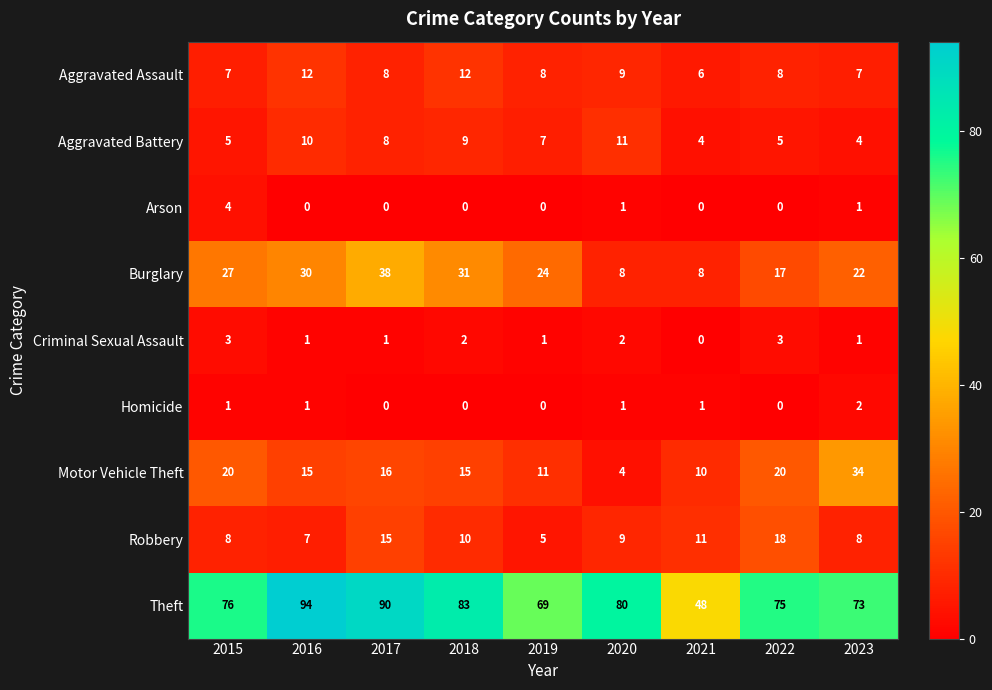

Between 2017 and 2022, which series saw the biggest shift?

Burglary